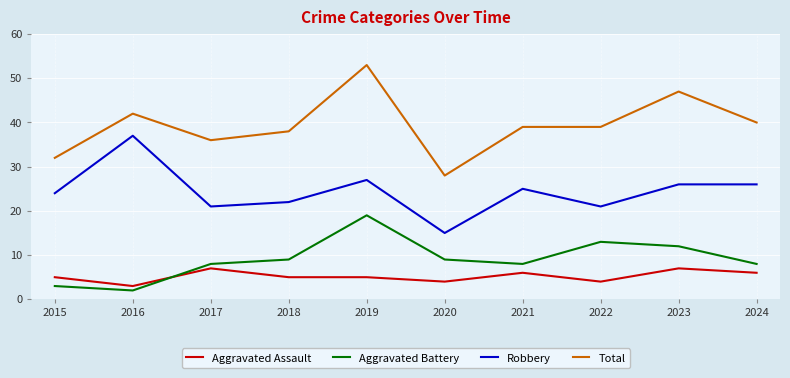

The value of Total at 2019 is 53. True or false?

True